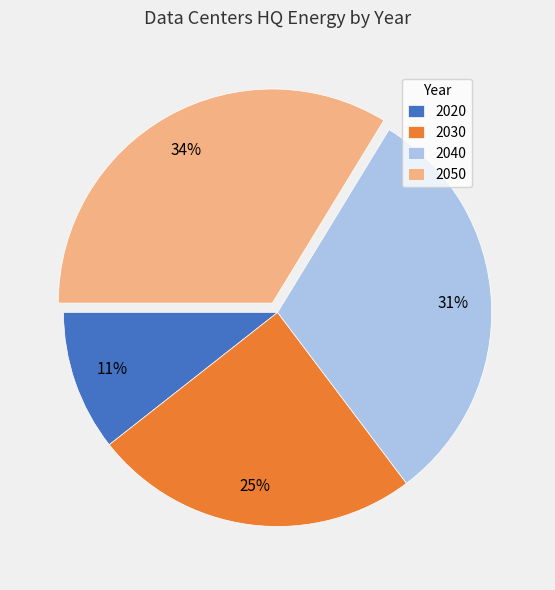

Is there any slice that represents more than half of the pie?

No